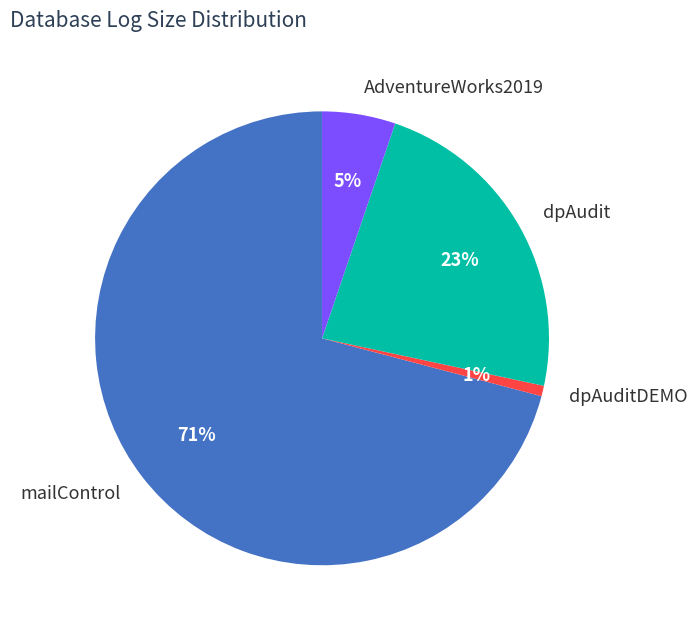

To the nearest percent, what percentage of the pie is mailControl?

71%